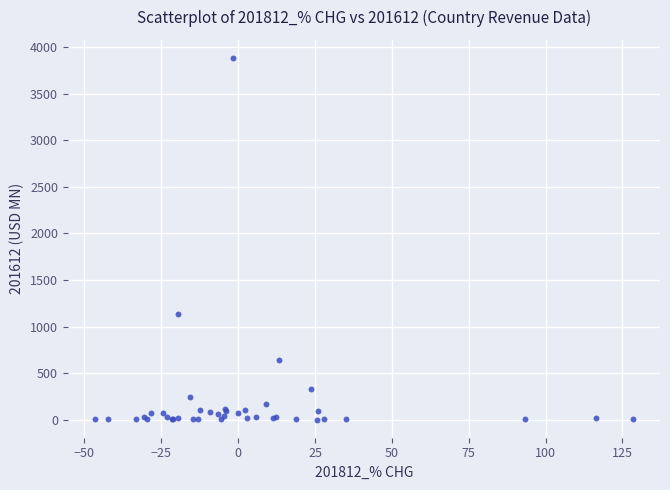

What Y value in the scatter plot is closest to 1941?

1138.9